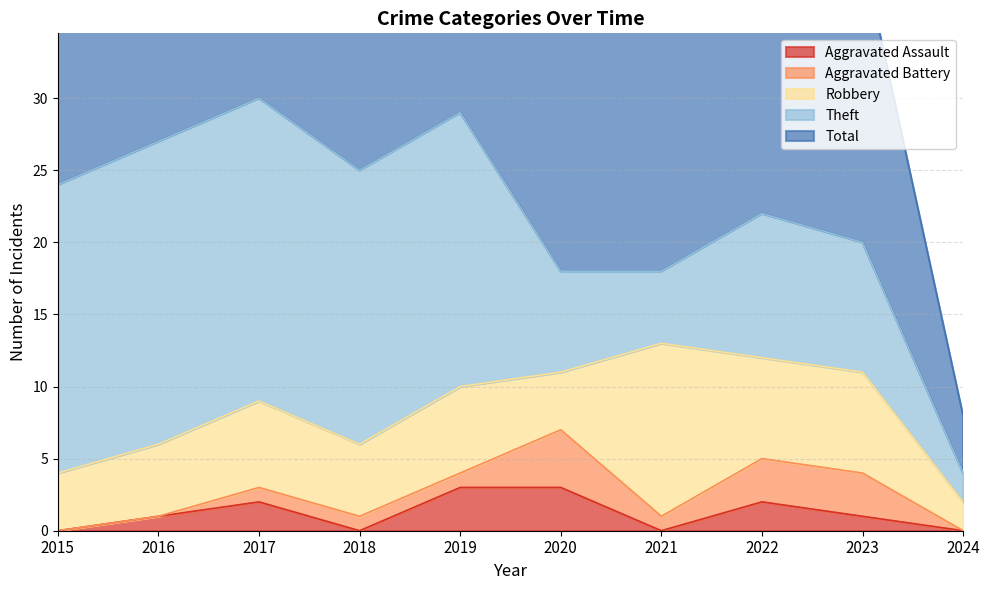

What is the difference between the maximum and second lowest values in the Total series?

12